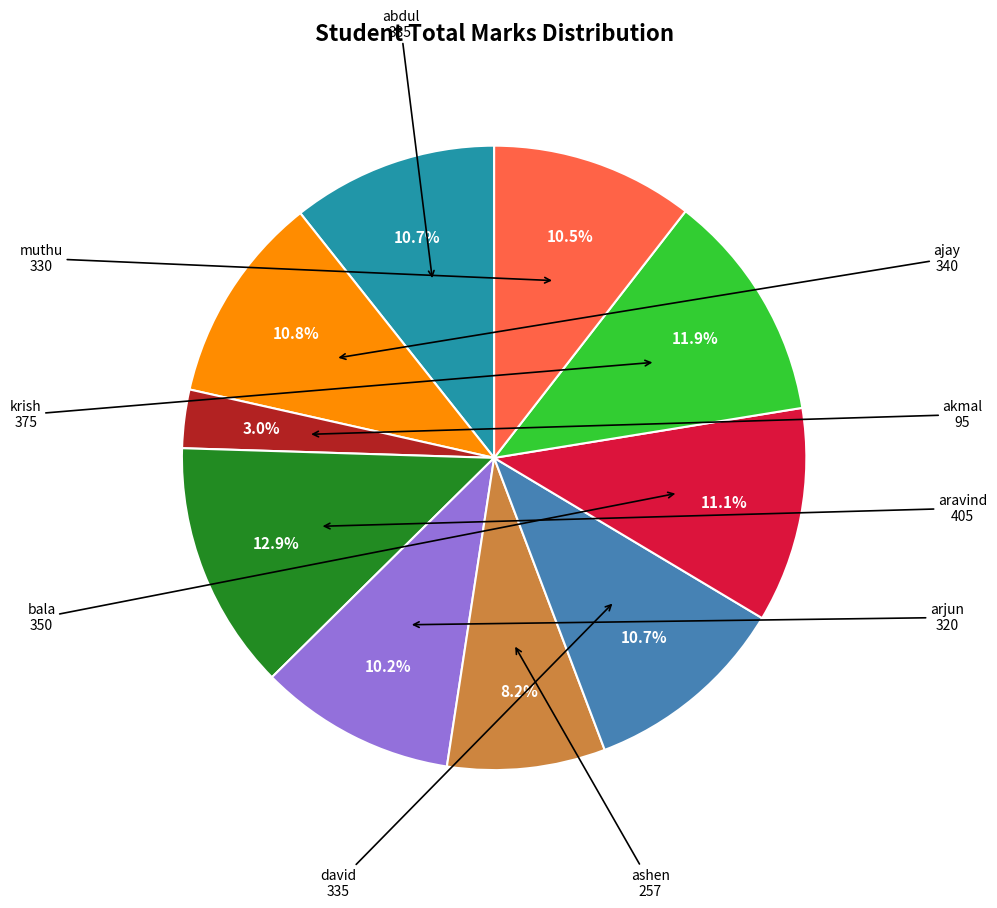

Is there any slice that represents more than half of the pie?

No